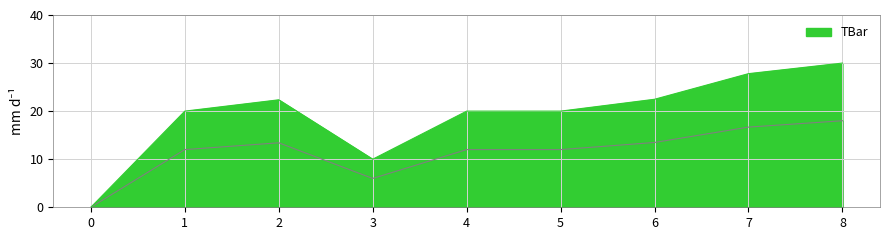

What is the change in value from 0 to 8?

+18.0